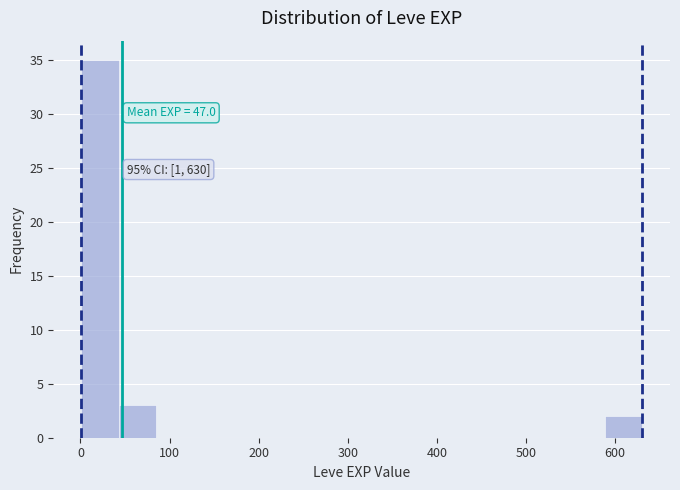

Over which range of the x-axis is the bar tallest?

0 to 40